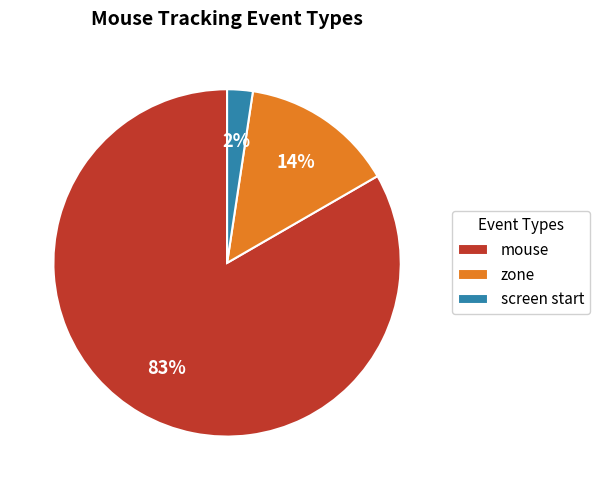

Which has a higher value, zone or screen start?

zone